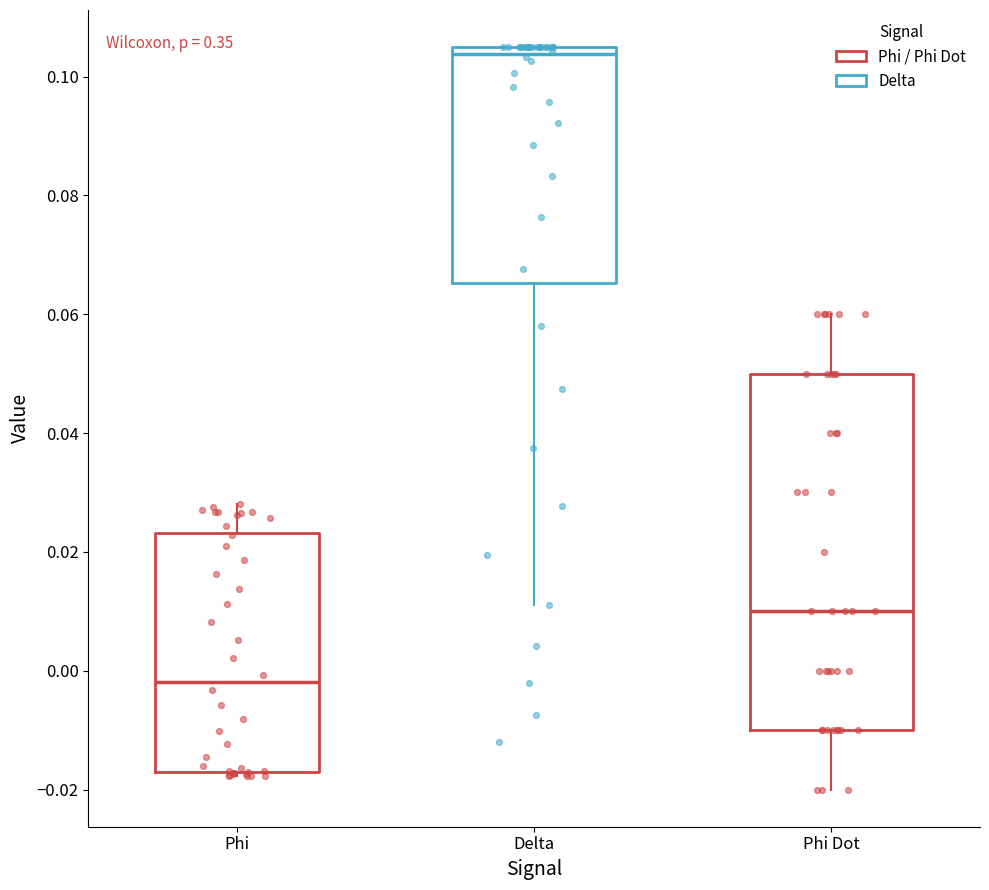

Comparing the boxes themselves (not the whiskers), which one is the tallest?

Phi Dot